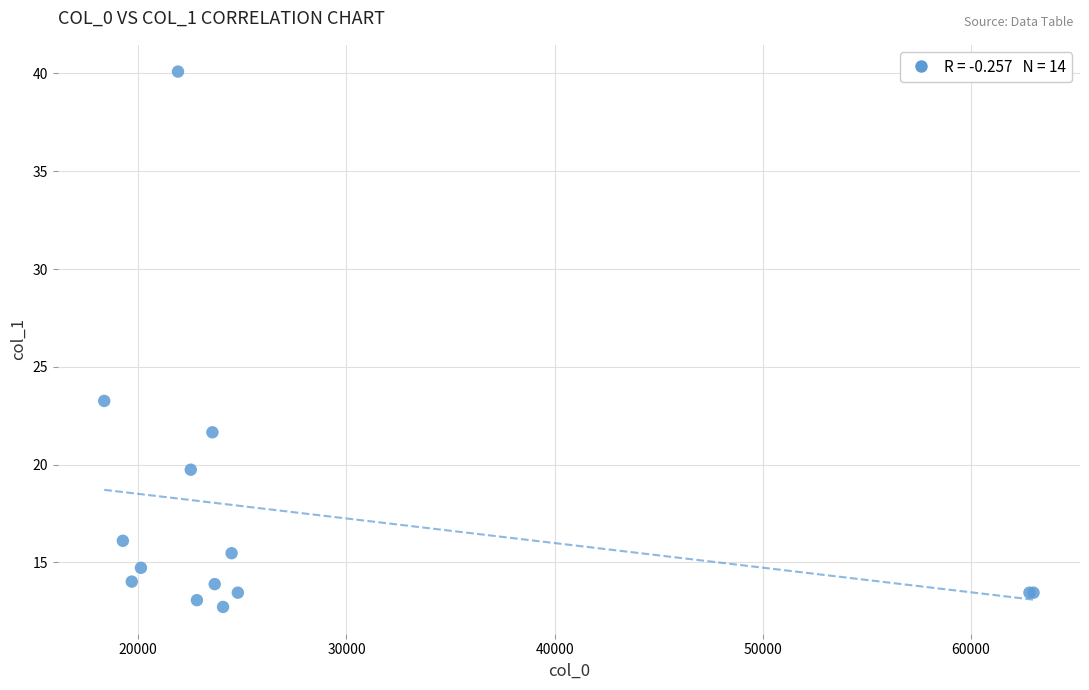

What Y value in the scatter plot is closest to 26?

23.3